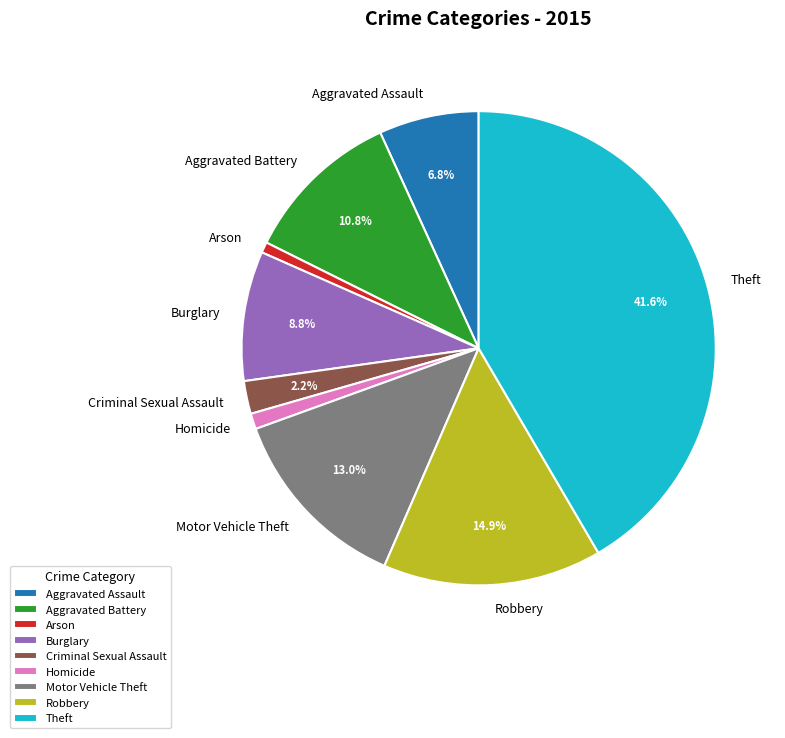

How many segments does this pie chart have?

9